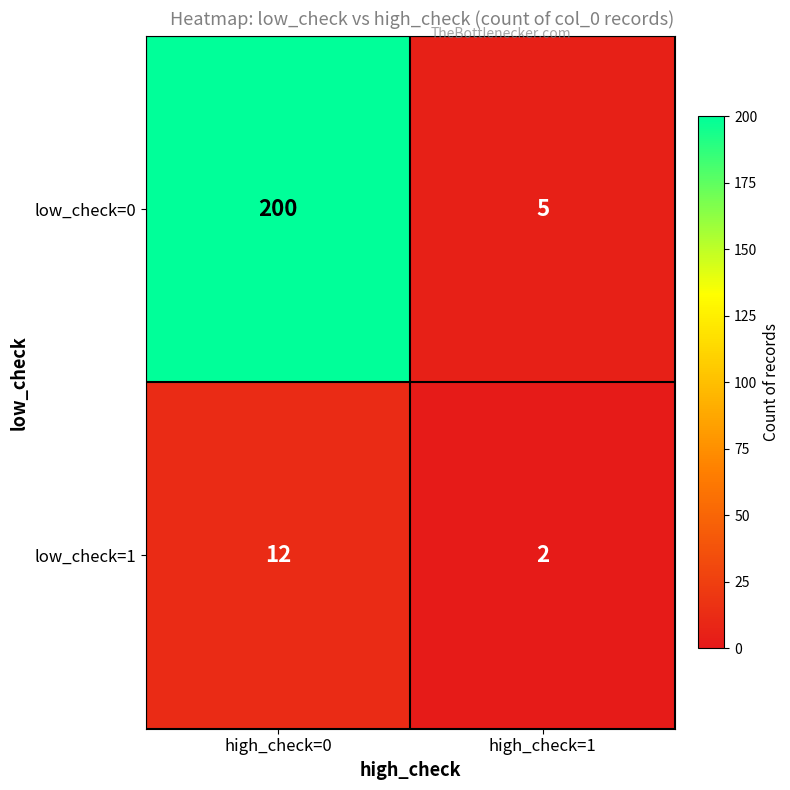

What is the maximum value shown in the chart?

200